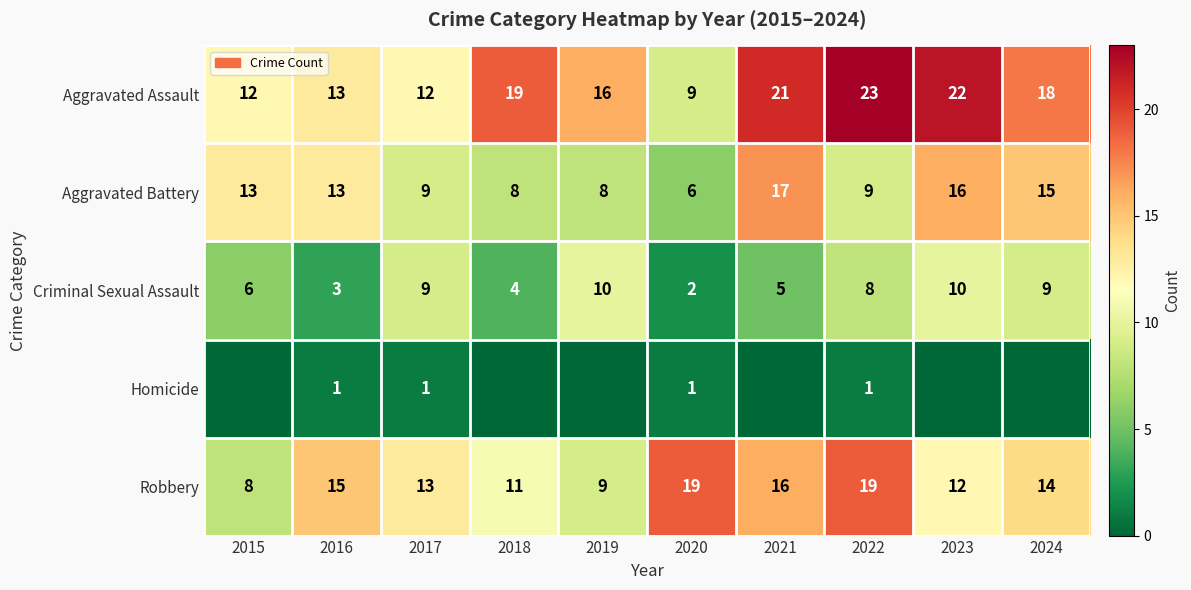

What is the difference between the highest and lowest values at 2016?

14